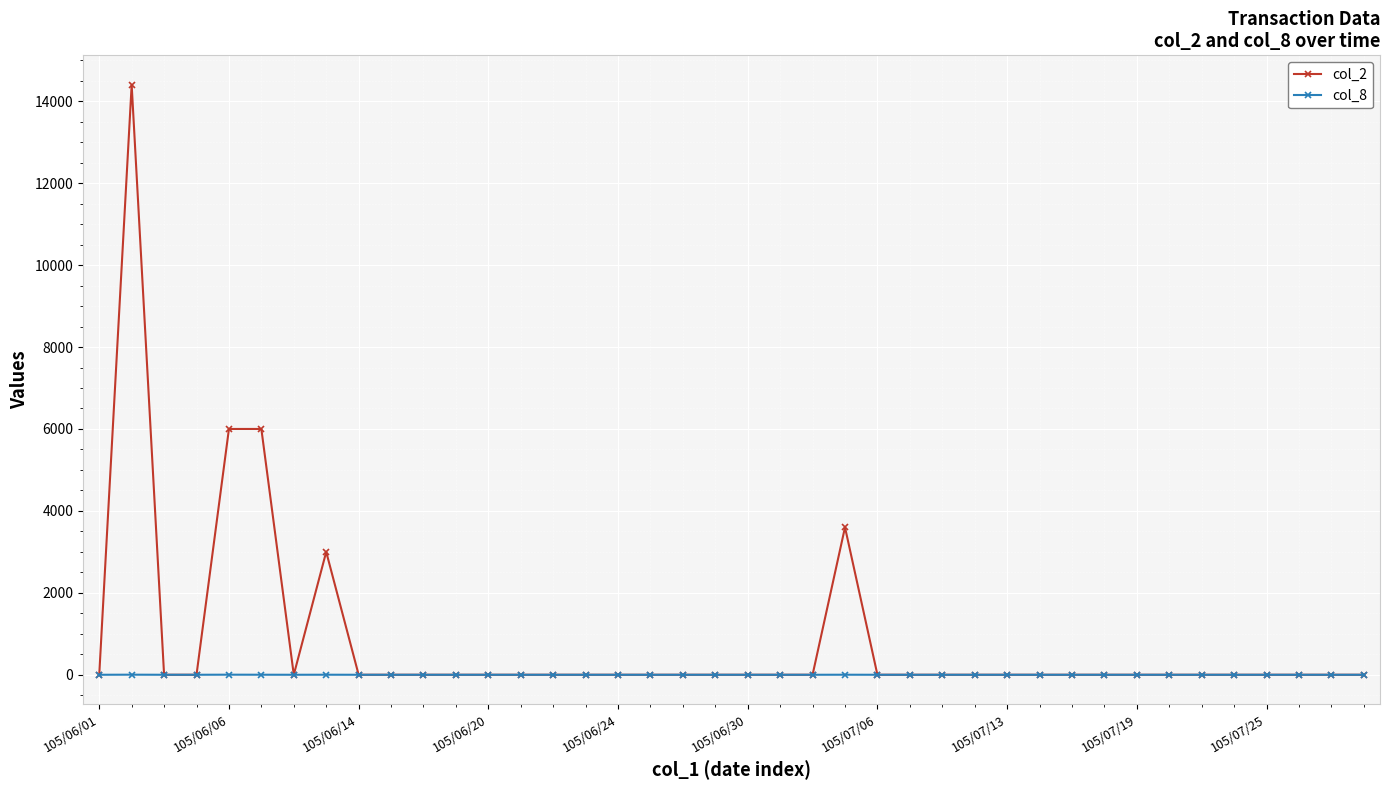

True or false: col_2 has more than 2 interior local peaks.

True